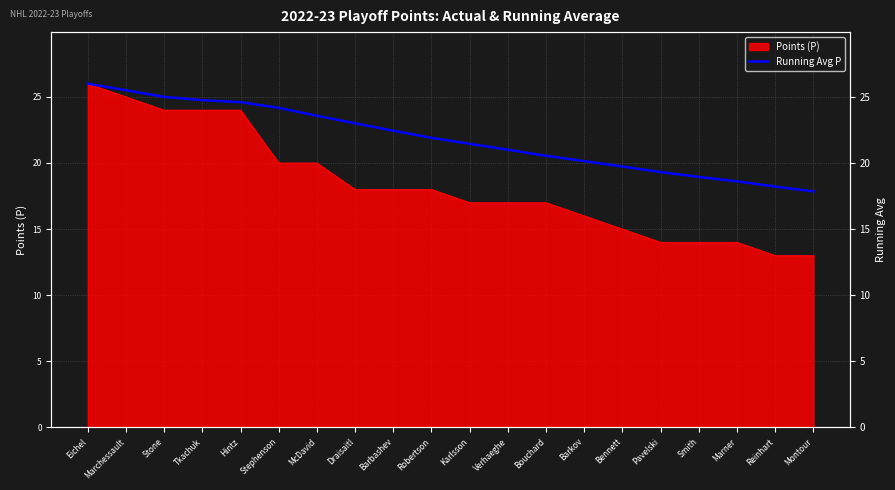

True or false: the data shows 12.0 at Tkachuk.

False